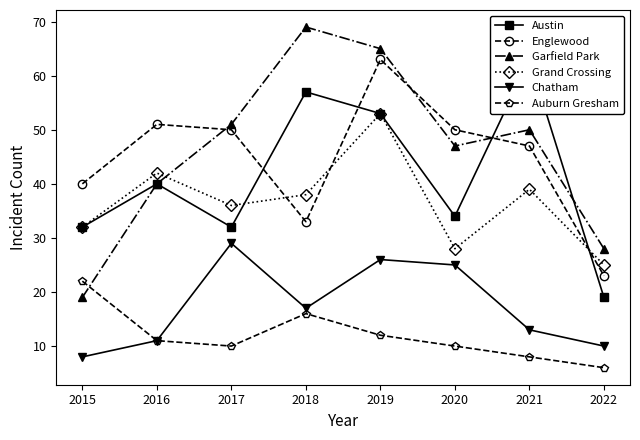

Does the chart display data point markers on the line(s)?

Yes